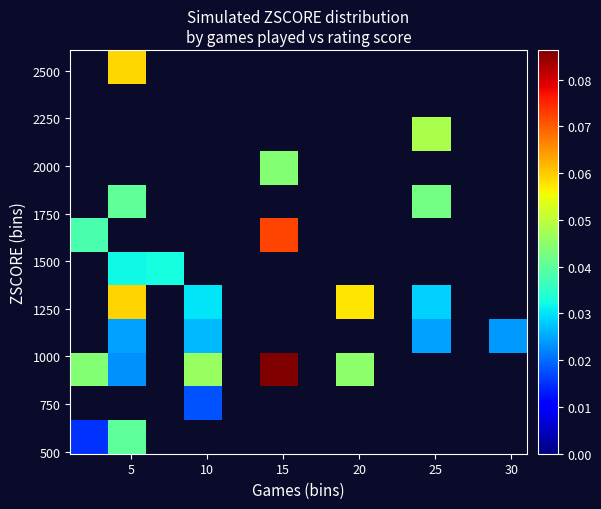

What is the greatest value displayed?

0.1